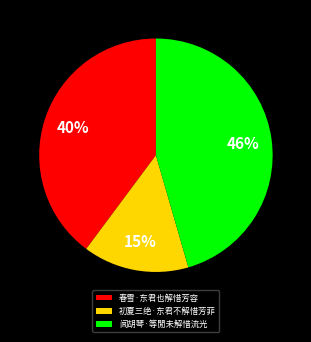

How many slices are in this pie chart?

3